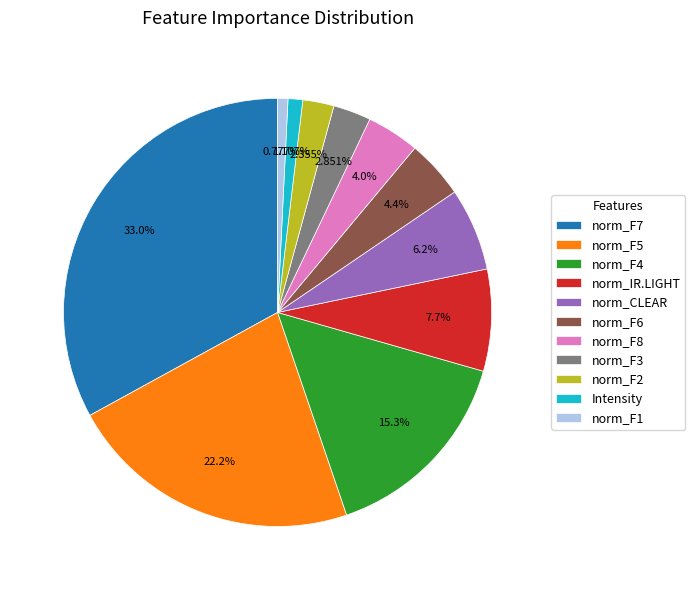

Is it true that Intensity is 1% of the pie?

True